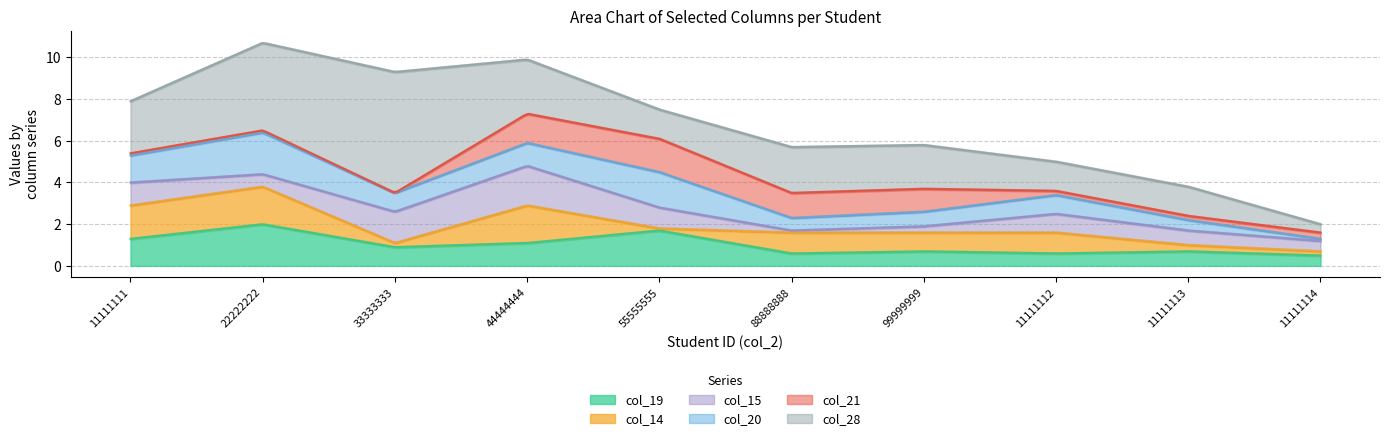

At which label does col_20 reach its peak?

22222222